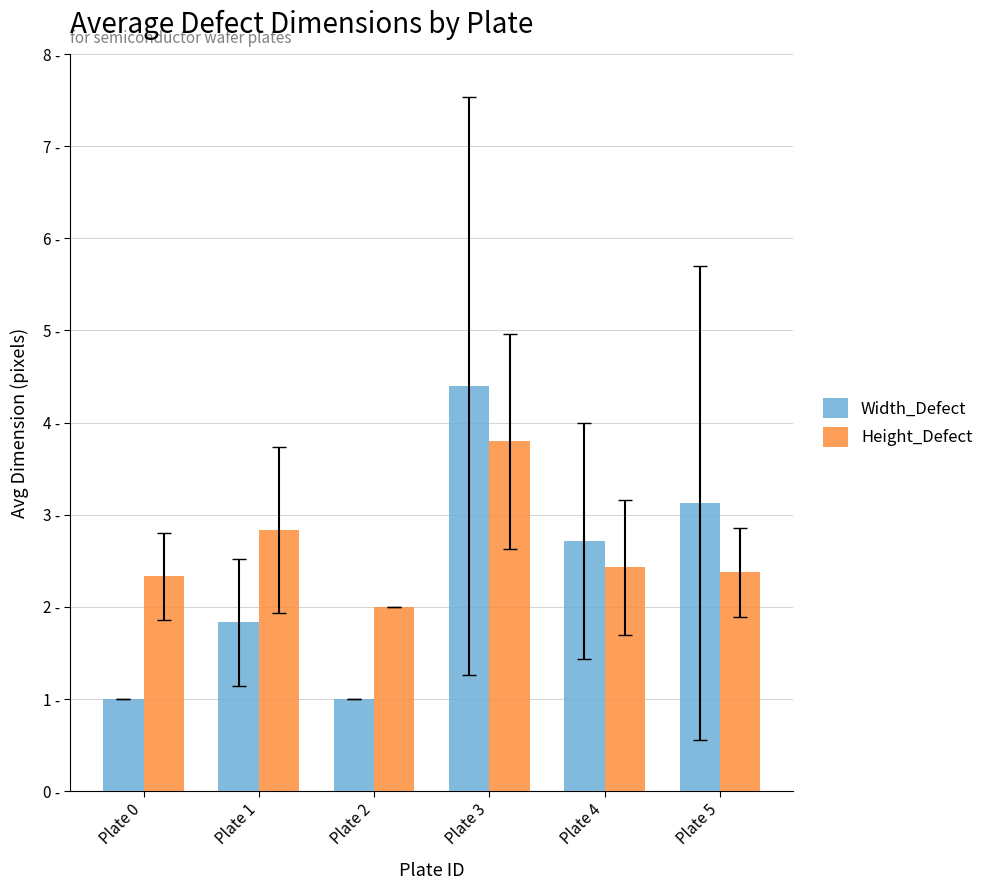

Are the bars grouped side by side (vs. stacked)?

Yes